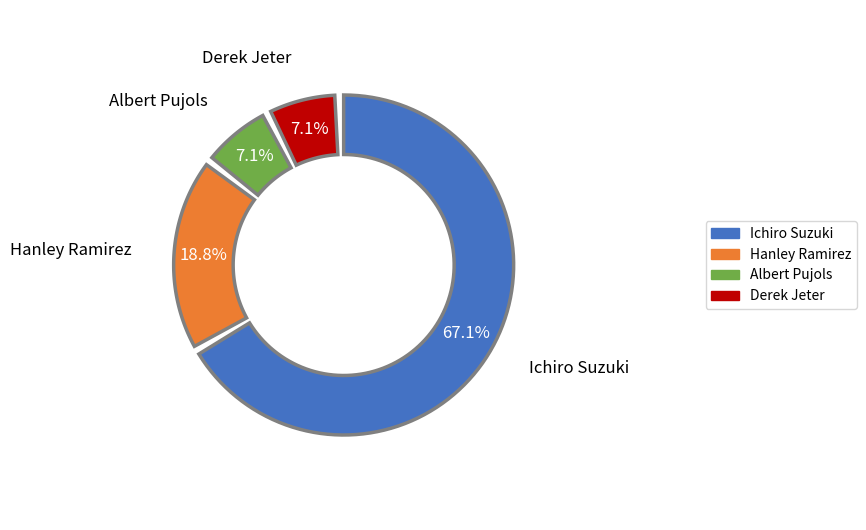

To the nearest percent, what portion does Hanley Ramirez represent?

19%